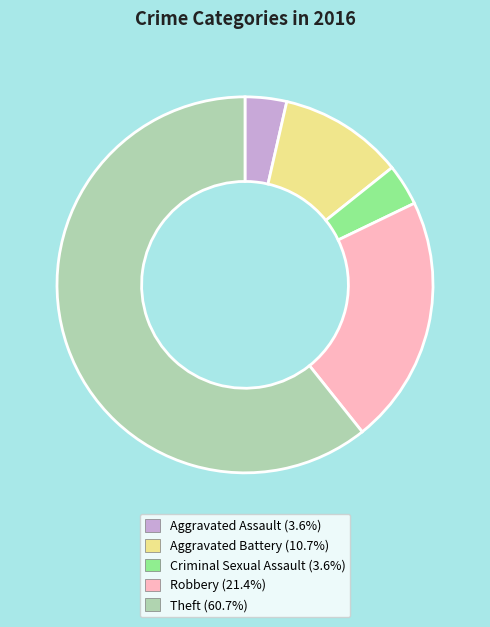

True or false: Aggravated Battery accounts for 11% of the total.

True